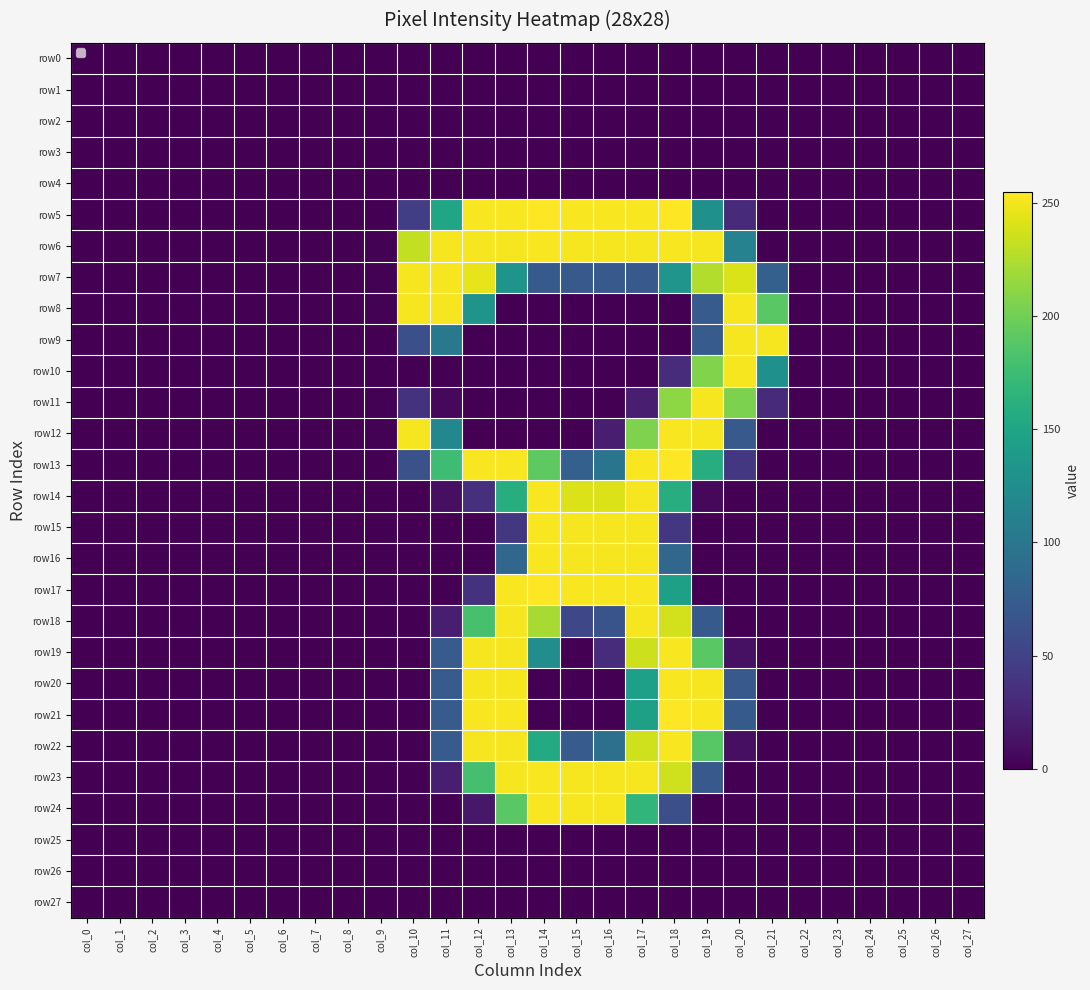

How many positive values does the row14 series have?

9